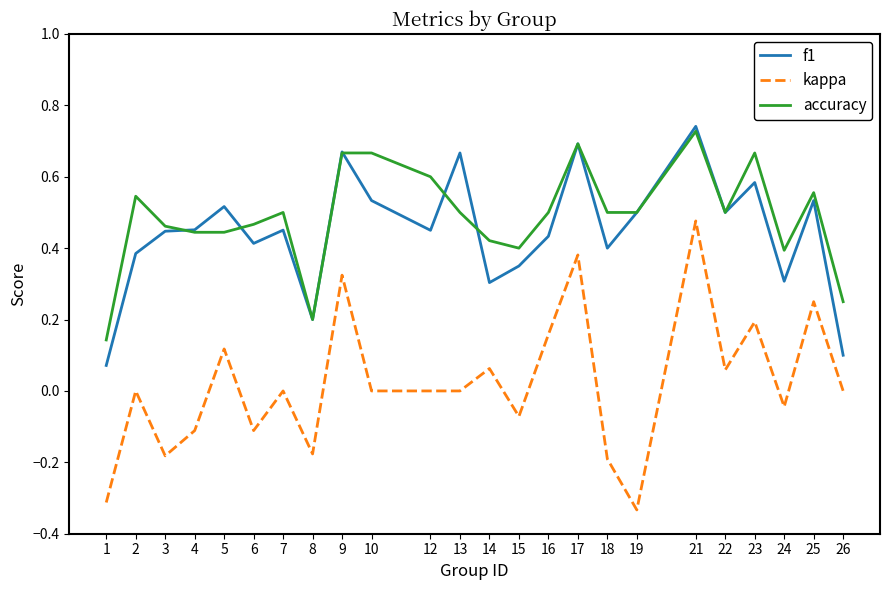

Which series has the widest spread of values?

kappa